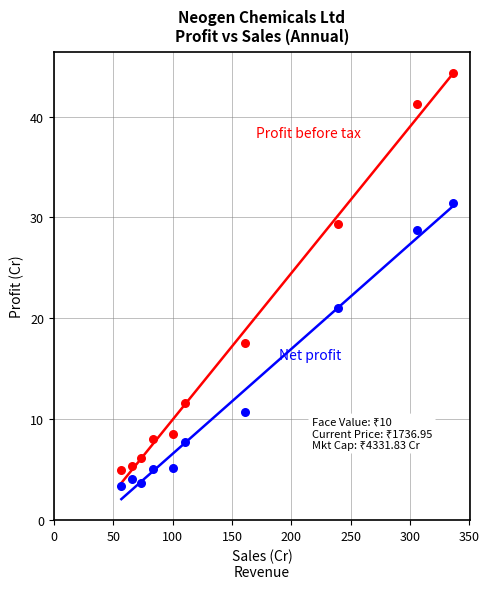

Across all data points, what is the range of X values (max minus min)?

279.6